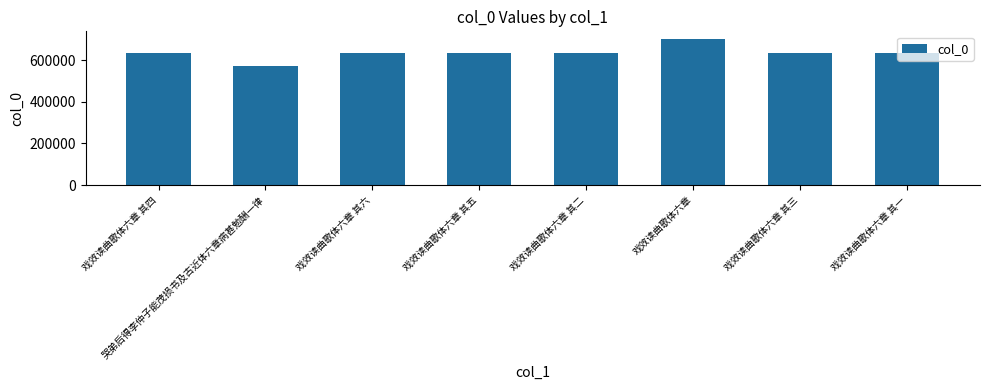

Approximately how many times larger is the value at 戏效读曲歌体六章 其六 compared to 哭弟后得李仲子能茂损书及古近体六章病甚勉酬一律?

1.1